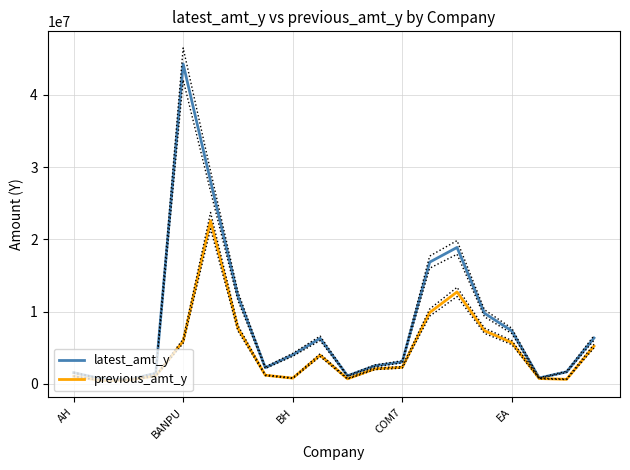

Rank the series by their maximum value, from lowest to highest.

previous_amt_y, latest_amt_y